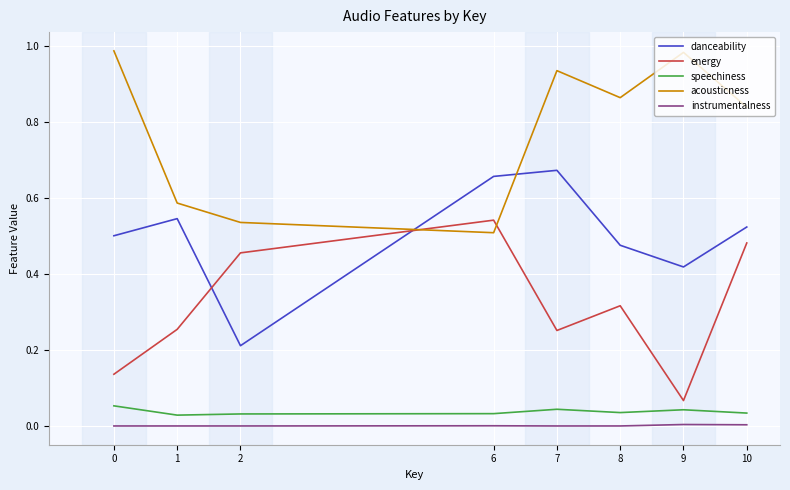

At which label does acousticness reach its minimum?

6